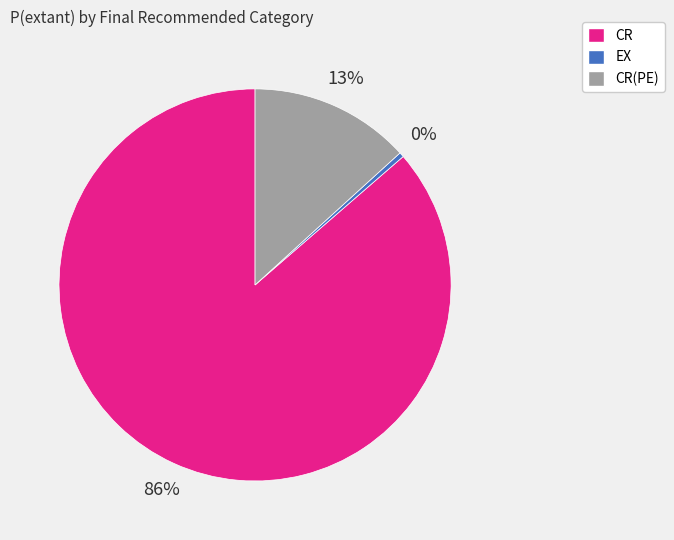

Is there a majority slice in this chart?

Yes